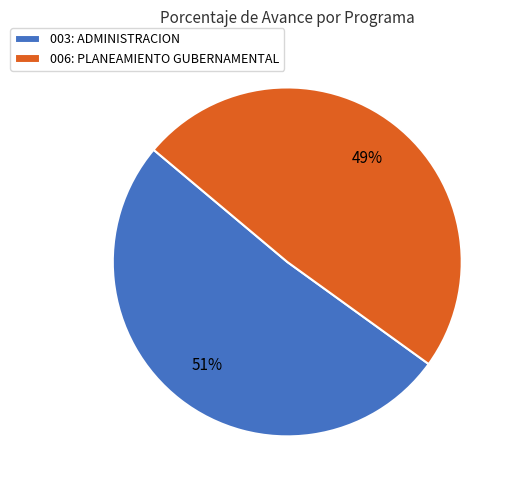

Between 006: PLANEAMIENTO GUBERNAMENTAL and 003: ADMINISTRACION, which is larger?

003: ADMINISTRACION